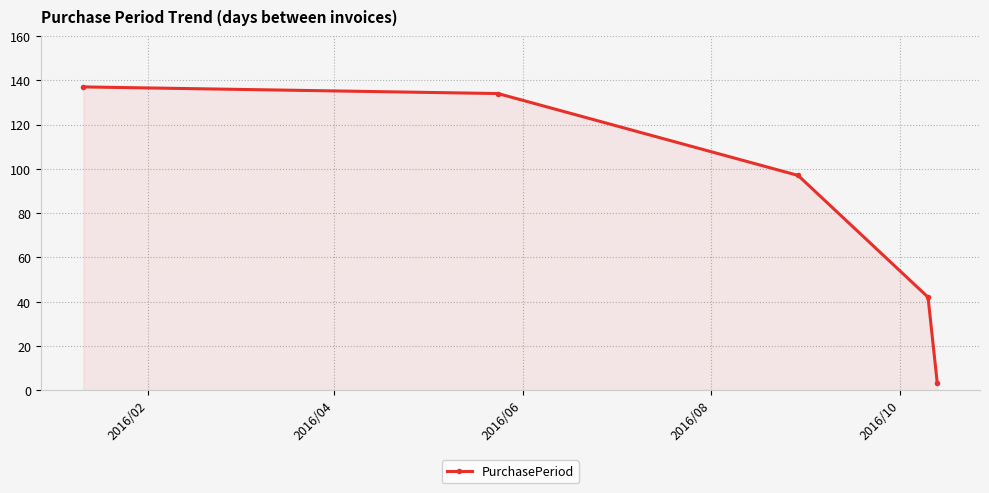

What is the difference between the second highest and minimum values?

131